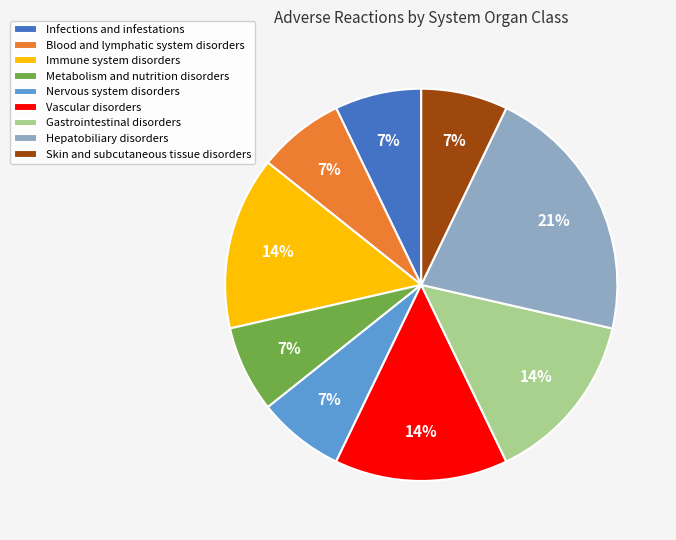

Is it true that Skin and subcutaneous tissue disorders is 7% of the pie?

True